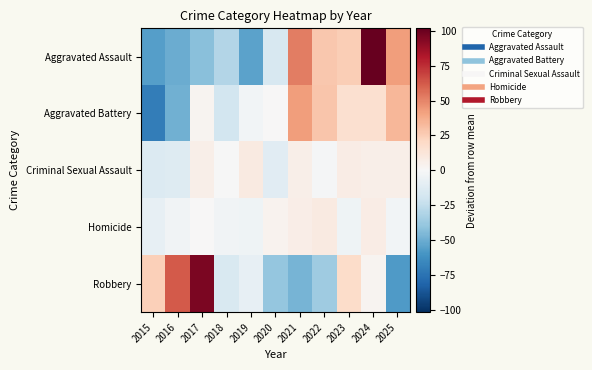

Reading left to right, what are all the values shown in this chart?

Aggravated Assault: 2015=-56.2	2016=-50.2	2017=-42.2	2018=-30.2	2019=-54.2	2020=-16.2	2021=51.8	2022=27.8	2023=24.8	2024=101.8	2025=42.8
Aggravated Battery: 2015=-70.5	2016=-48.5	2017=2.5	2018=-18.5	2019=-2.5	2020=0.5	2021=42.5	2022=28.5	2023=16.5	2024=16.5	2025=33.5
Criminal Sexual Assault: 2015=-14.2	2016=-13.2	2017=5.8	2018=-0.2	2019=8.8	2020=-11.2	2021=5.8	2022=-1.2	2023=7.8	2024=5.8	2025=5.8
Homicide: 2015=-8.5	2016=-3.5	2017=0.5	2018=-3.5	2019=-4.5	2020=3.5	2021=6.5	2022=9.5	2023=-4.5	2024=7.5	2025=-2.5
Robbery: 2015=24.6	2016=62.6	2017=95.6	2018=-15.4	2019=-8.4	2020=-39.4	2021=-47.4	2022=-36.4	2023=18.6	2024=2.6	2025=-57.4